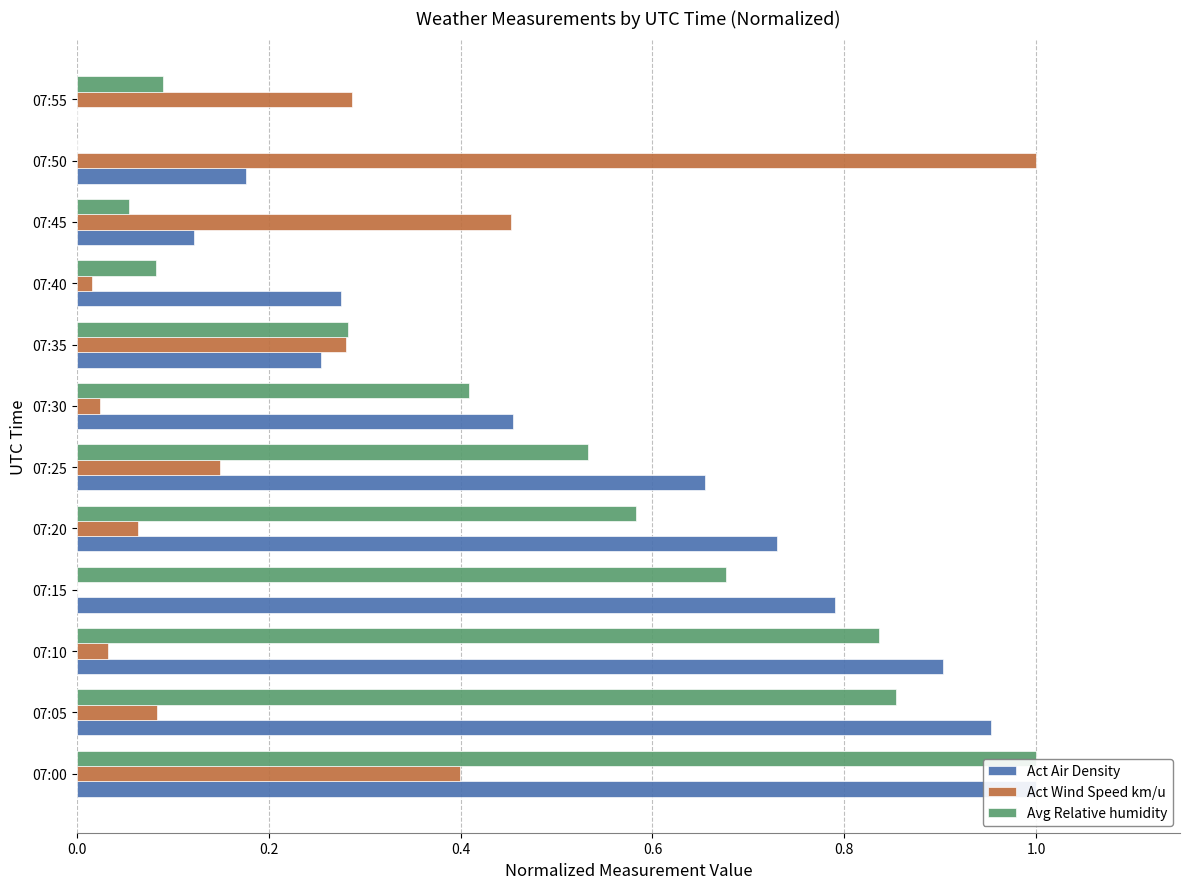

What is the value of the Act Air Density bar at the 7th from the left?

0.5